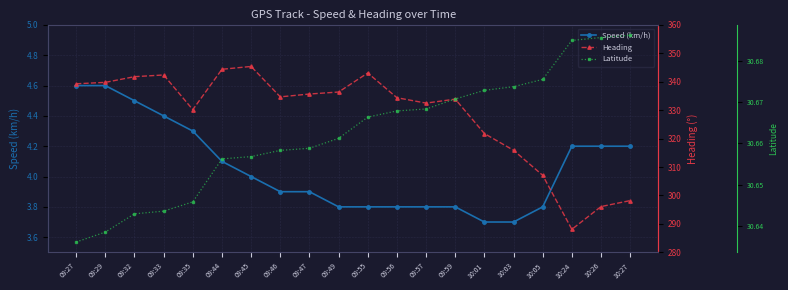

What are all the series names shown in the legend?

Speed (km/h), Heading, Latitude